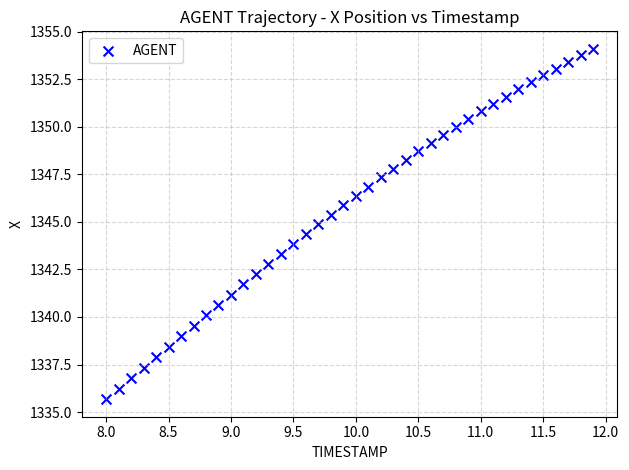

What is the range of Y values (max minus min)?

18.4